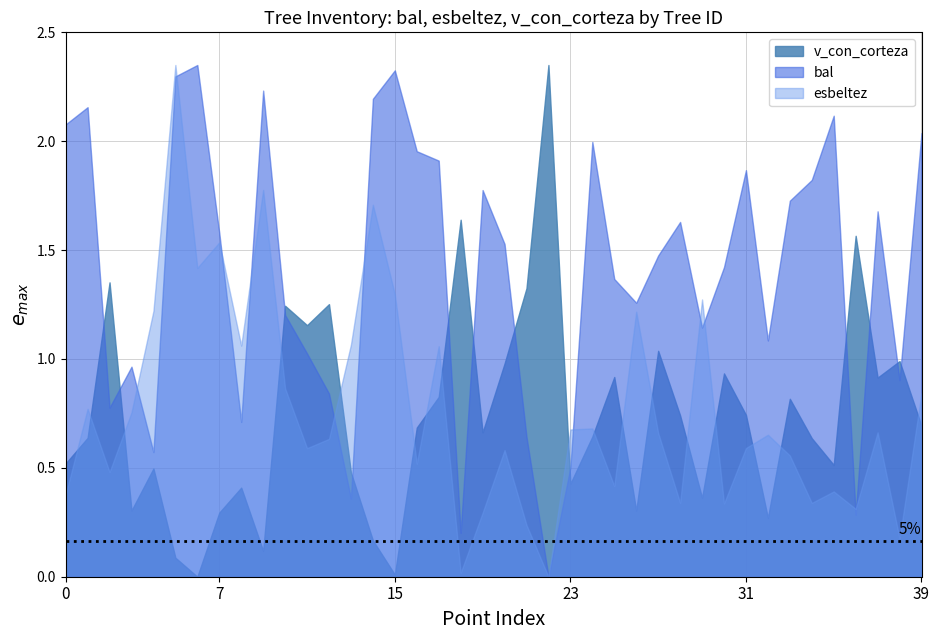

Which series has the largest total across all categories?

bal